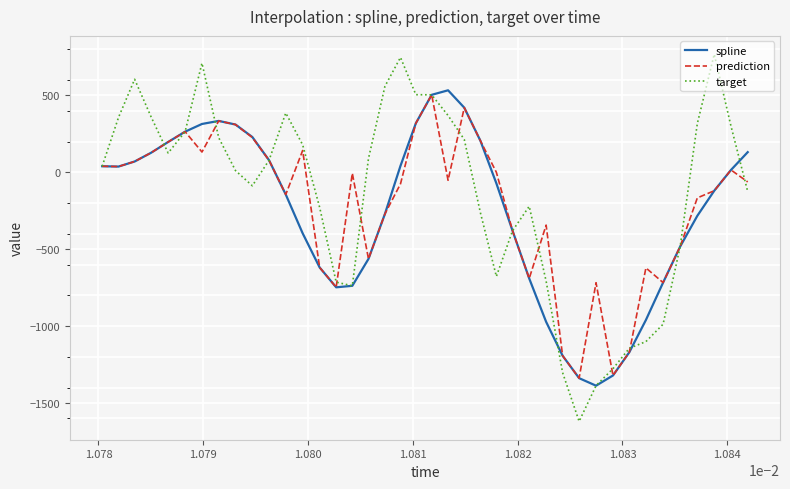

What are all the series names shown in the legend?

spline, prediction, target